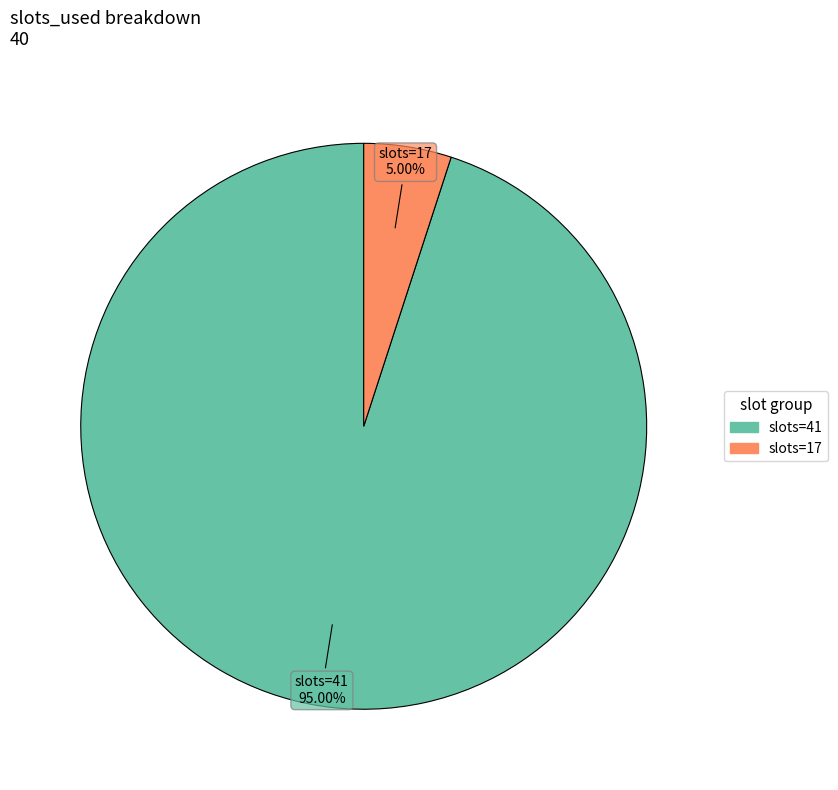

Is there any slice that represents more than half of the pie?

Yes